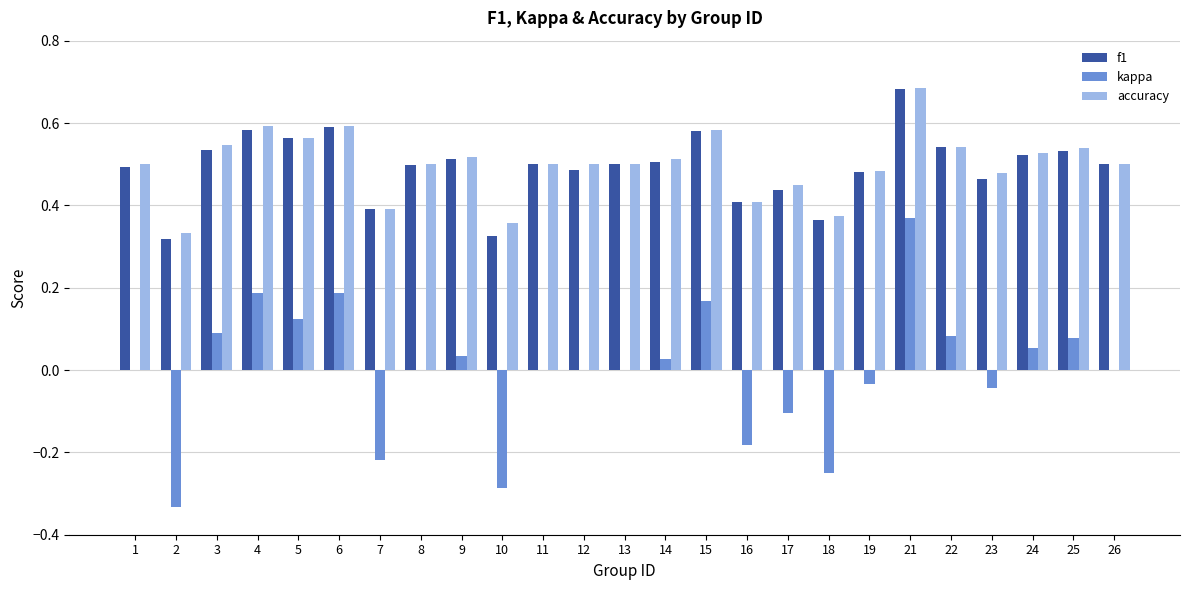

What is the sum of the f1 values at 10 and 23?

0.8